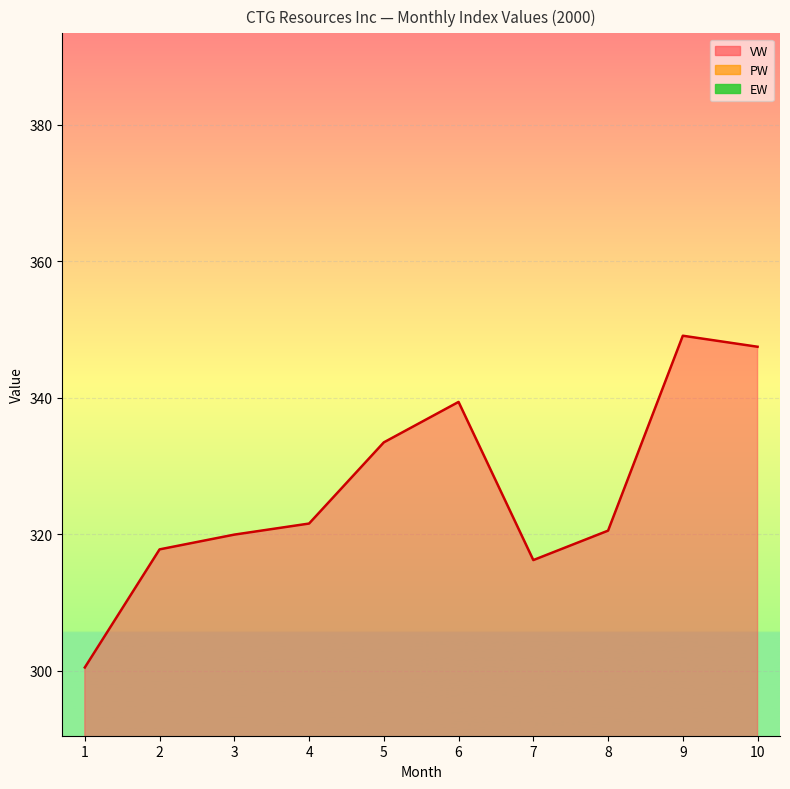

At how many categories does at least one series exceed 179?

10